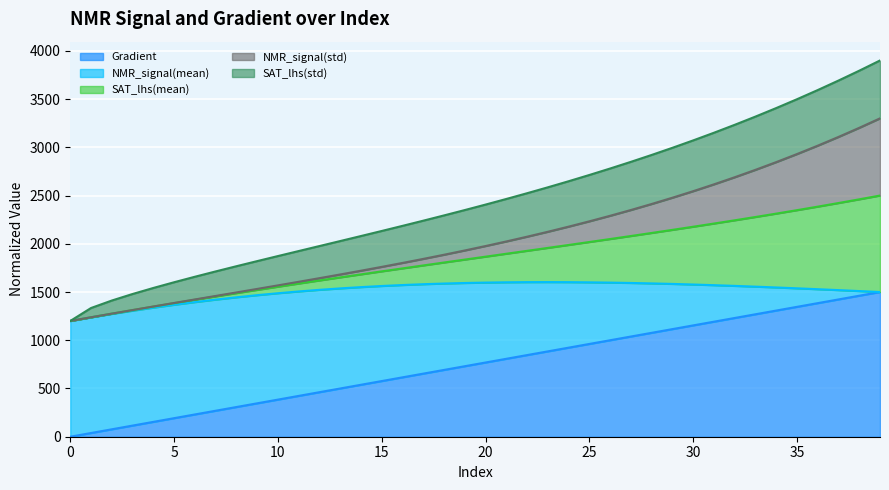

How many lines are shown in the chart?

5